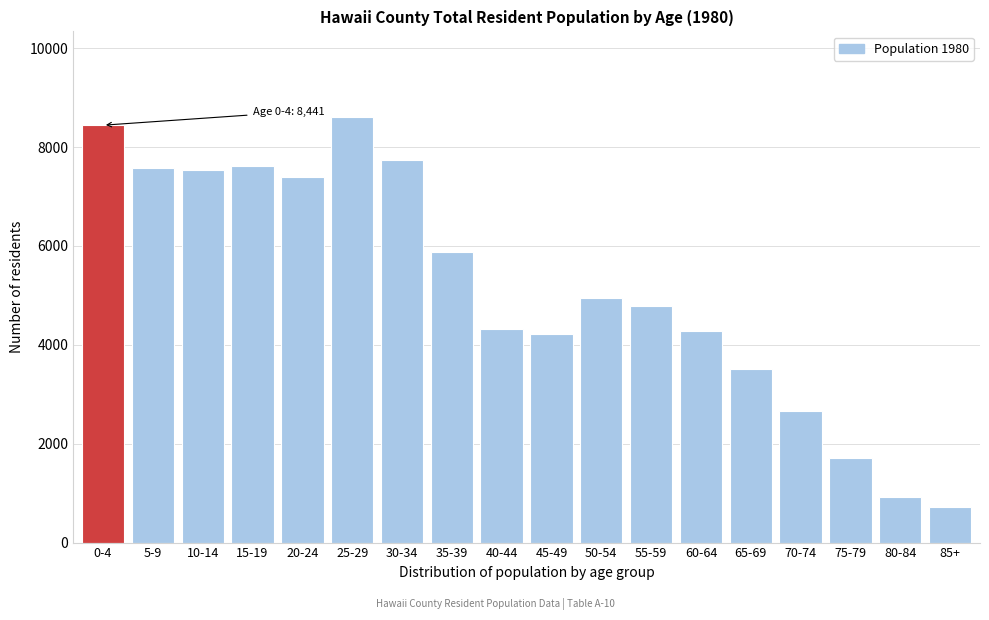

What is the label of the 1st bar from the left?

0-4